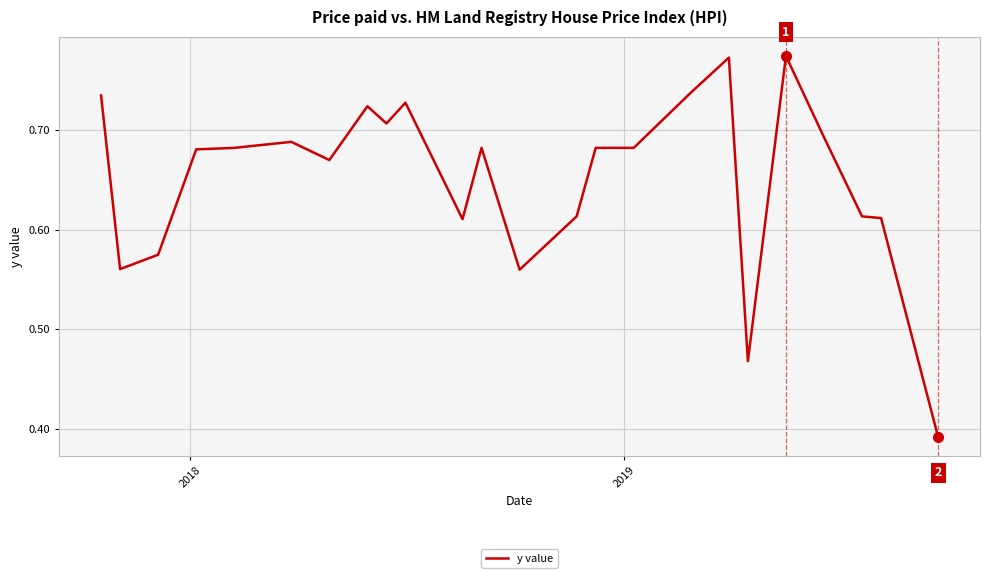

Count the number of categories in the chart.

24